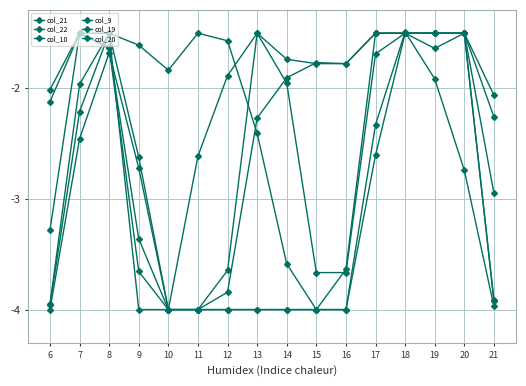

Reading right to left, transcribe all the data shown in this chart.

col_21: 21=-2.1	20=-1.5	19=-1.5	18=-1.5	17=-1.7	16=-3.7	15=-3.7	14=-2.0	13=-1.5	12=-1.9	11=-2.6	10=-4.0	9=-3.4	8=-1.6	7=-1.5	6=-3.3
col_22: 21=-3.0	20=-1.5	19=-1.5	18=-1.5	17=-2.6	16=-4.0	15=-4.0	14=-3.6	13=-2.4	12=-1.6	11=-1.5	10=-1.8	9=-1.6	8=-1.5	7=-2.2	6=-4.0
col_10: 21=-2.3	20=-1.5	19=-1.6	18=-1.5	17=-1.5	16=-3.6	15=-4.0	14=-4.0	13=-4.0	12=-4.0	11=-4.0	10=-4.0	9=-2.6	8=-1.5	7=-2.0	6=-4.0
col_9: 21=-4.0	20=-2.7	19=-1.9	18=-1.5	17=-2.3	16=-4.0	15=-4.0	14=-4.0	13=-4.0	12=-4.0	11=-4.0	10=-4.0	9=-2.7	8=-1.7	7=-2.5	6=-4.0
col_19: 21=-3.9	20=-1.5	19=-1.5	18=-1.5	17=-1.5	16=-1.8	15=-1.8	14=-1.9	13=-2.3	12=-3.8	11=-4.0	10=-4.0	9=-4.0	8=-1.5	7=-1.5	6=-2.0
col_20: 21=-3.9	20=-1.5	19=-1.5	18=-1.5	17=-1.5	16=-1.8	15=-1.8	14=-1.7	13=-1.5	12=-3.6	11=-4.0	10=-4.0	9=-3.7	8=-1.6	7=-1.5	6=-2.1